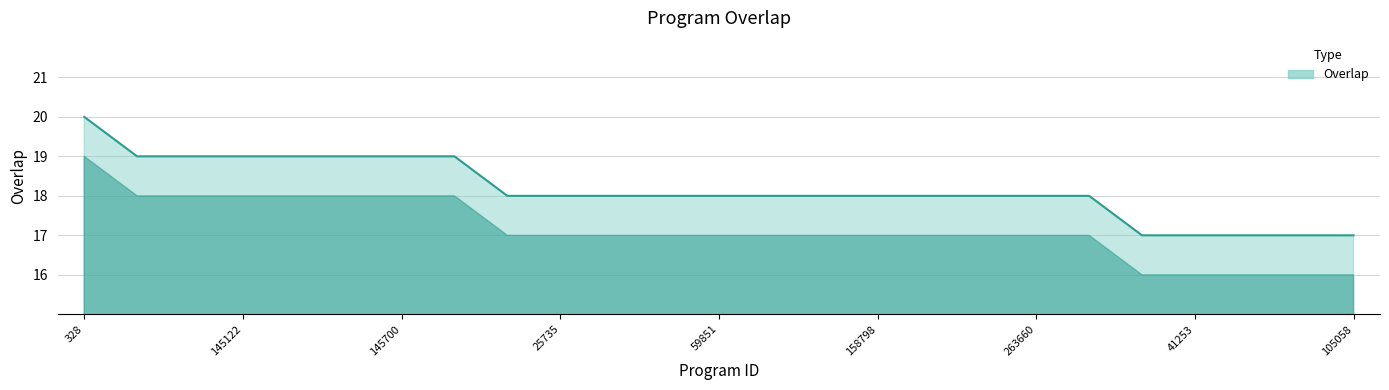

What is the minimum value shown in the chart?

17